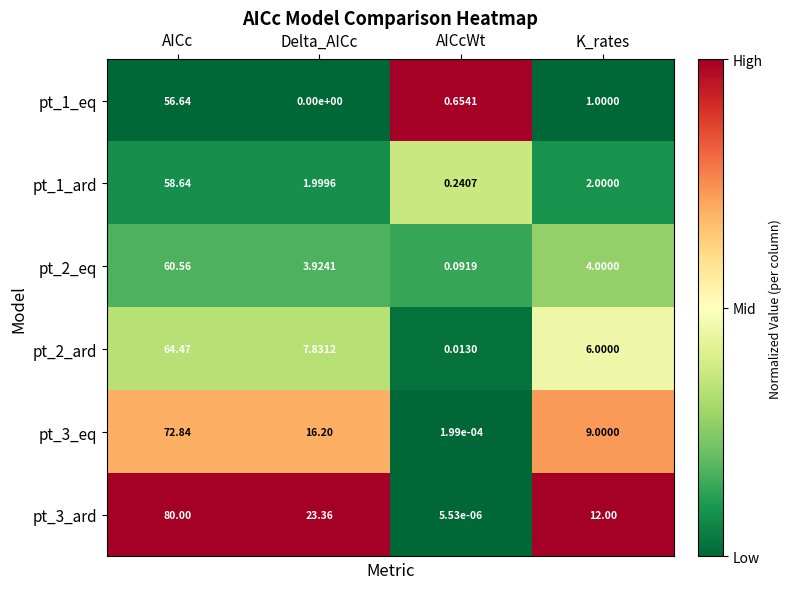

At which label does pt_3_eq first exceed 16?

AICc